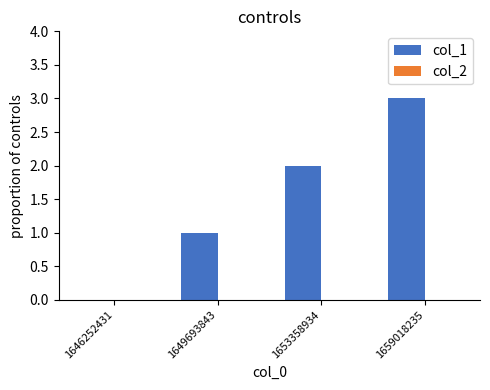

Is it true that the value at 1649693843 is 1?

True